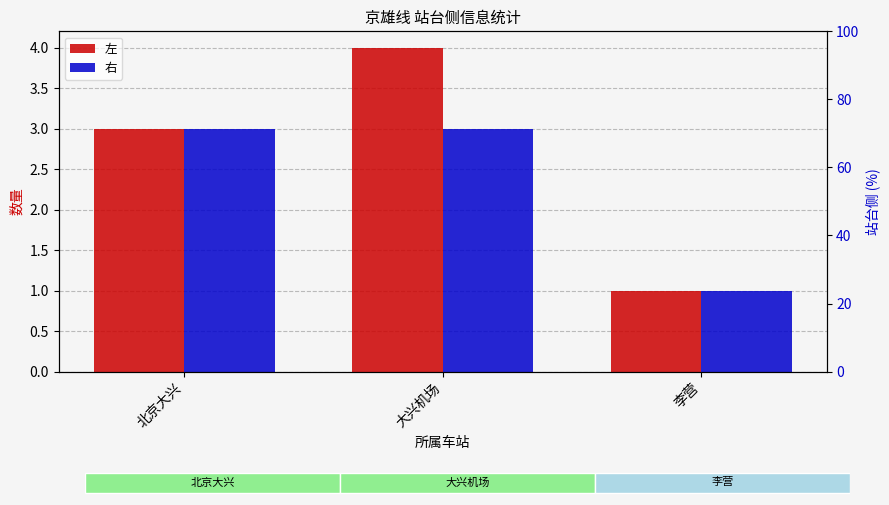

Reading left to right, extract all data points from this chart.

左: 3	4	1
右: 3	3	1